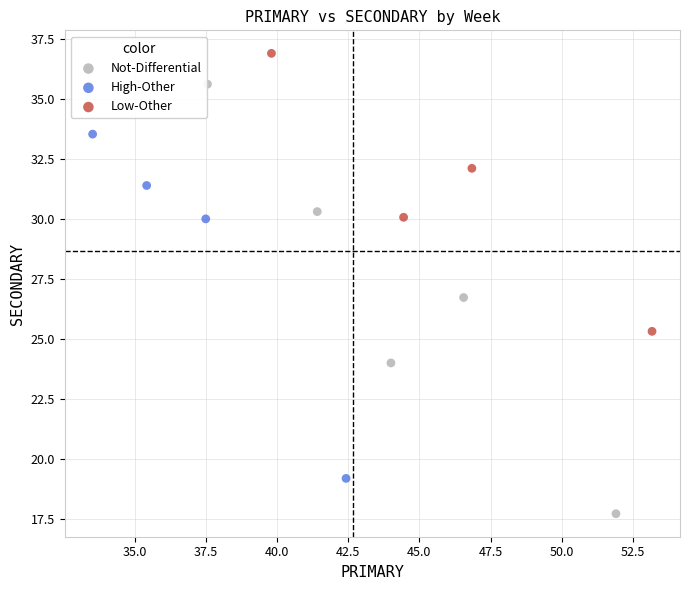

Which series reaches the maximum Y coordinate?

Low-Other